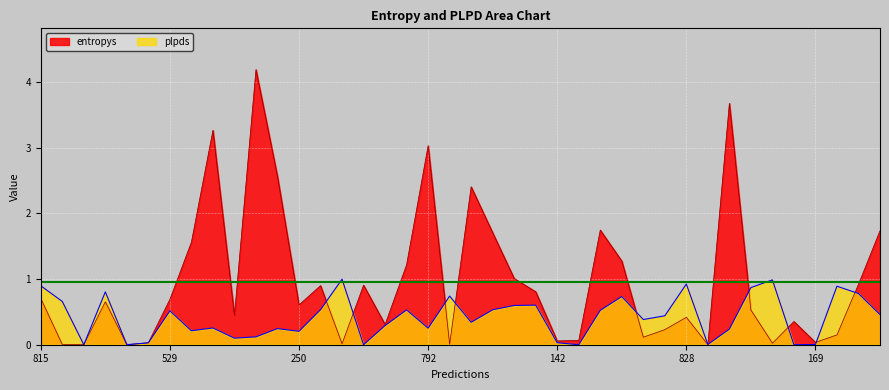

Which series has the largest total across all categories?

entropys